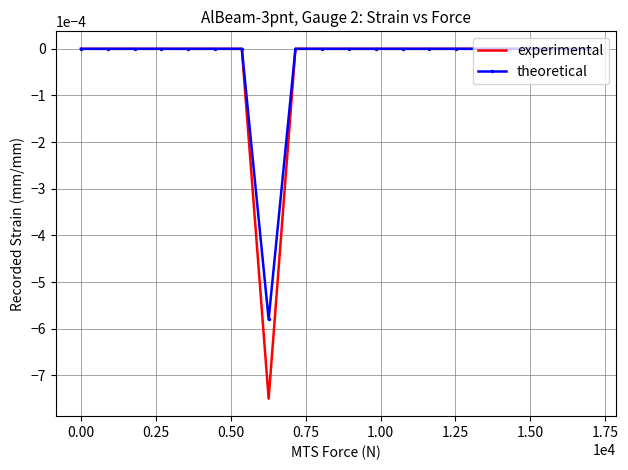

Which series has the largest range (max minus min)?

experimental